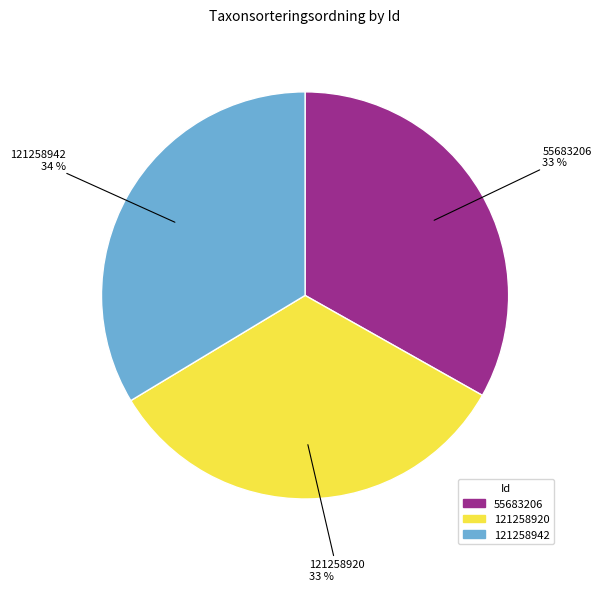

To the nearest percent, what is the average slice percentage?

33%